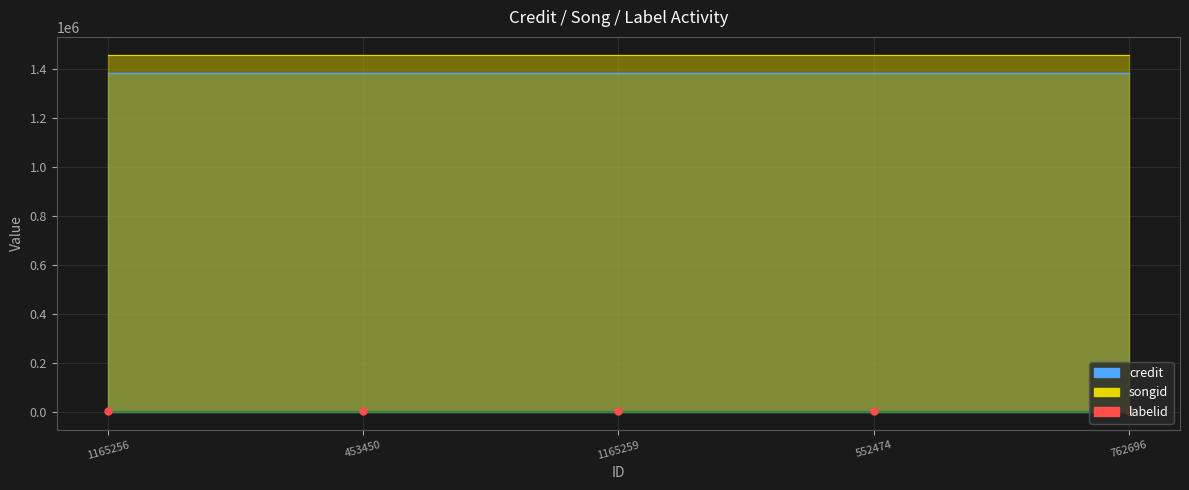

What position from the right is 762696?

1